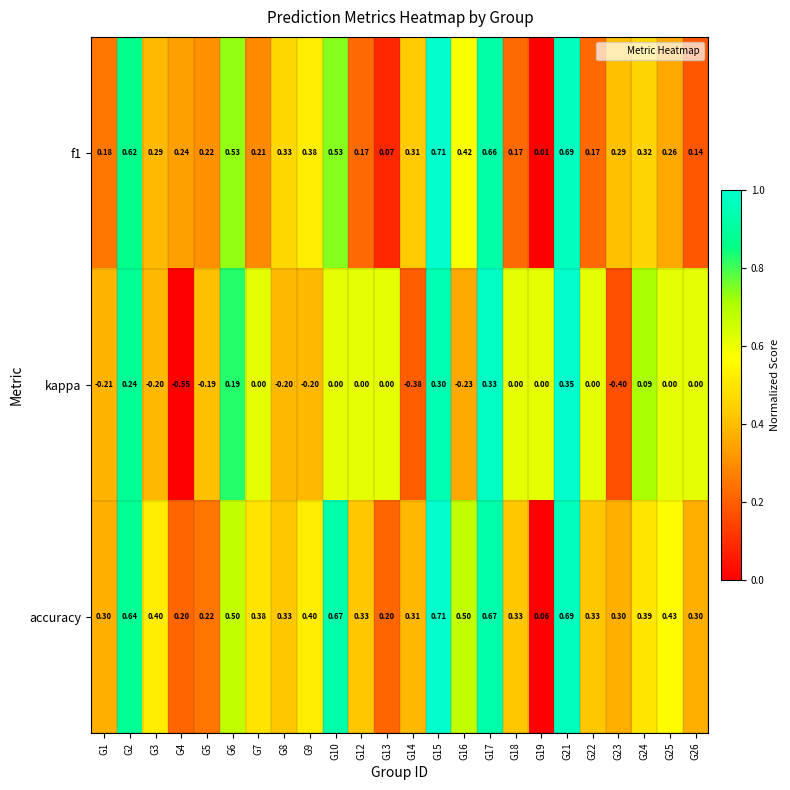

Which series has the widest spread of values?

kappa